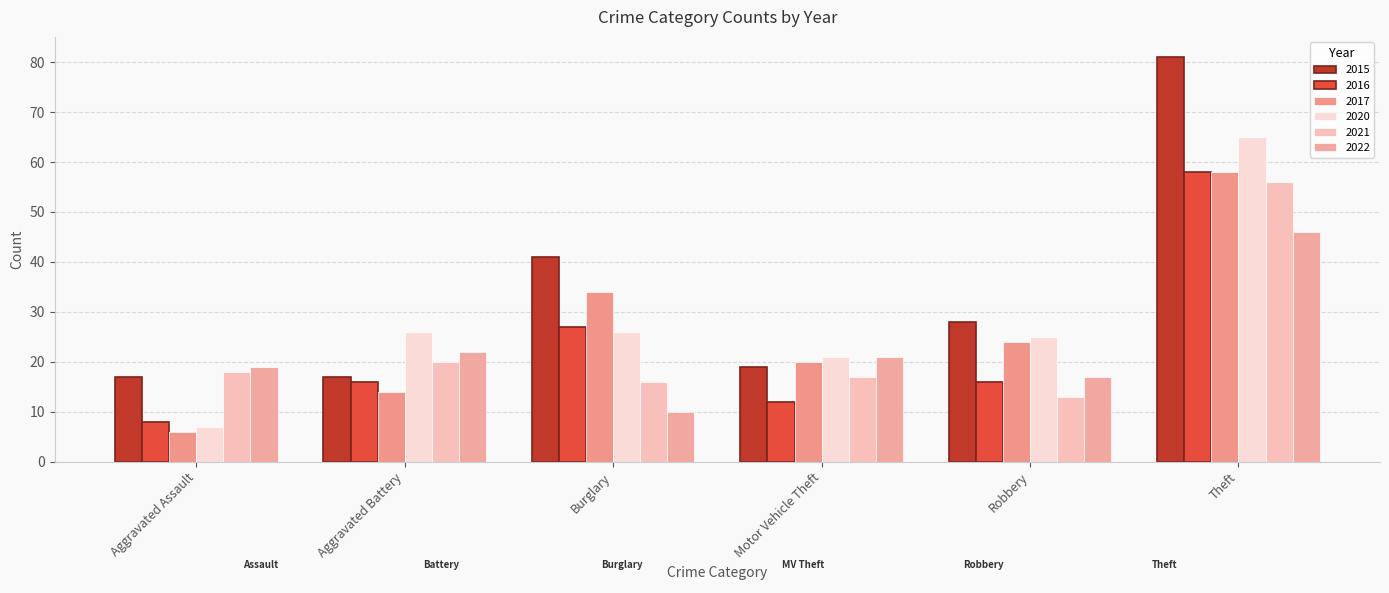

True or false: 2021 has a value of 56 at Theft.

True